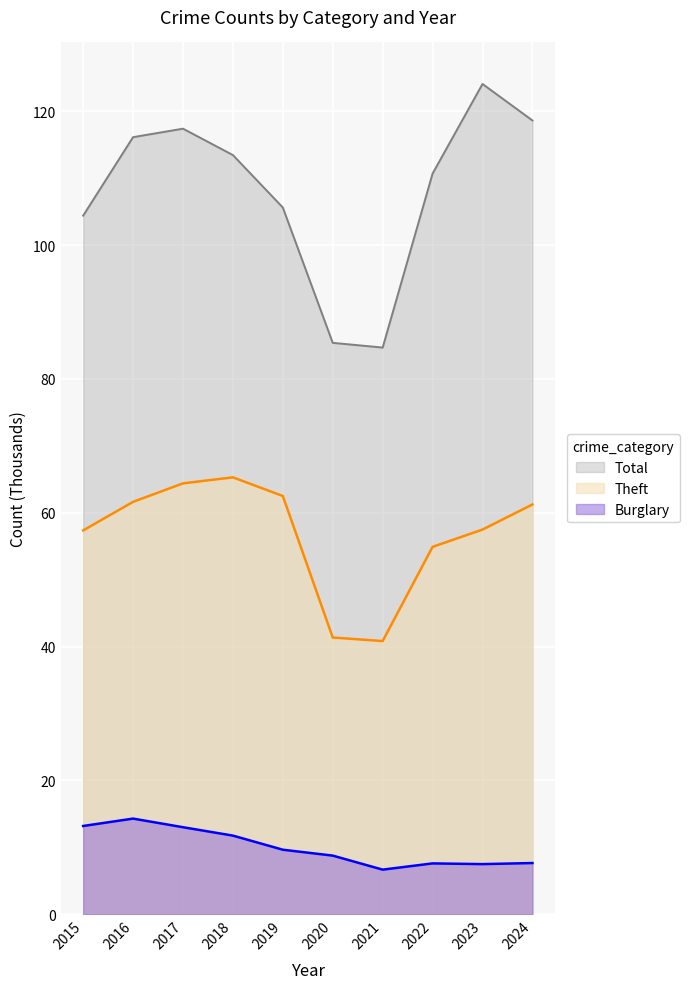

Is the value of Total at 2023 greater than the value of Burglary at 2015?

Yes